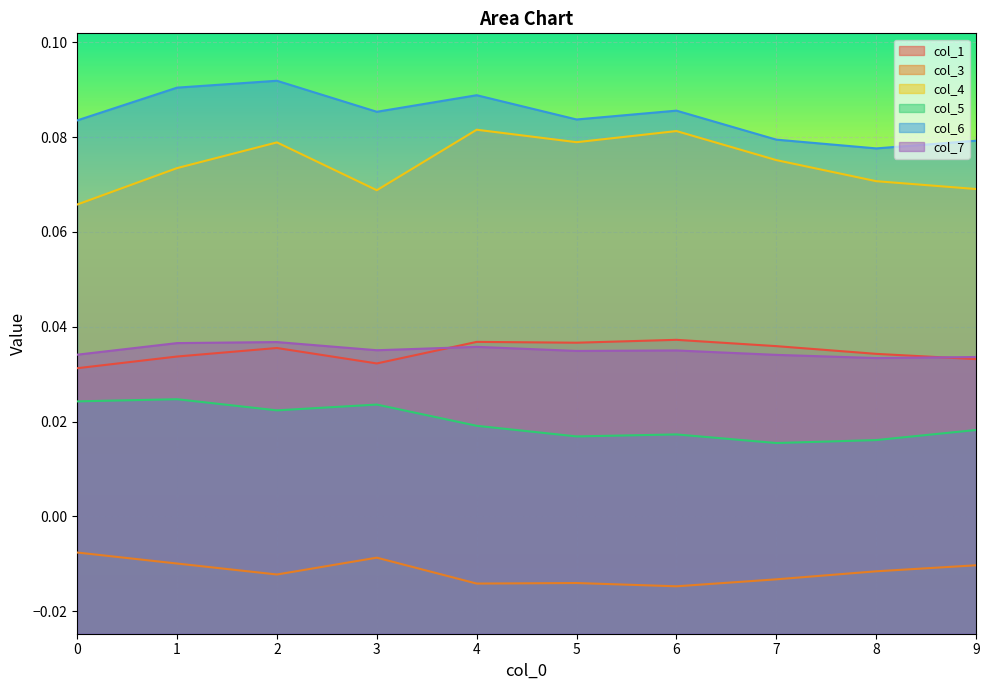

The col_6 series shows 0.1 at 9. True or false?

True